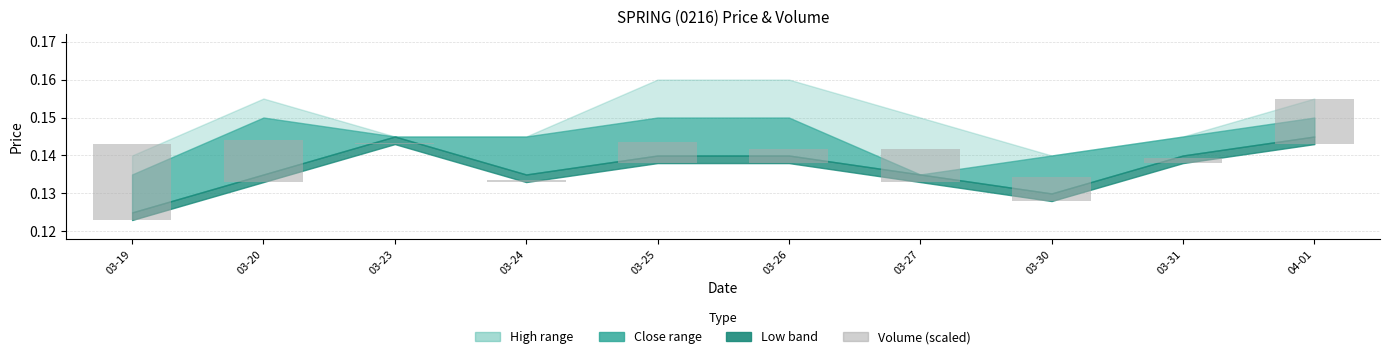

Rank the categories by value from lowest to highest.

03-23, 03-24, 03-31, 03-26, 03-25, 03-30, 03-27, 03-20, 04-01, 03-19